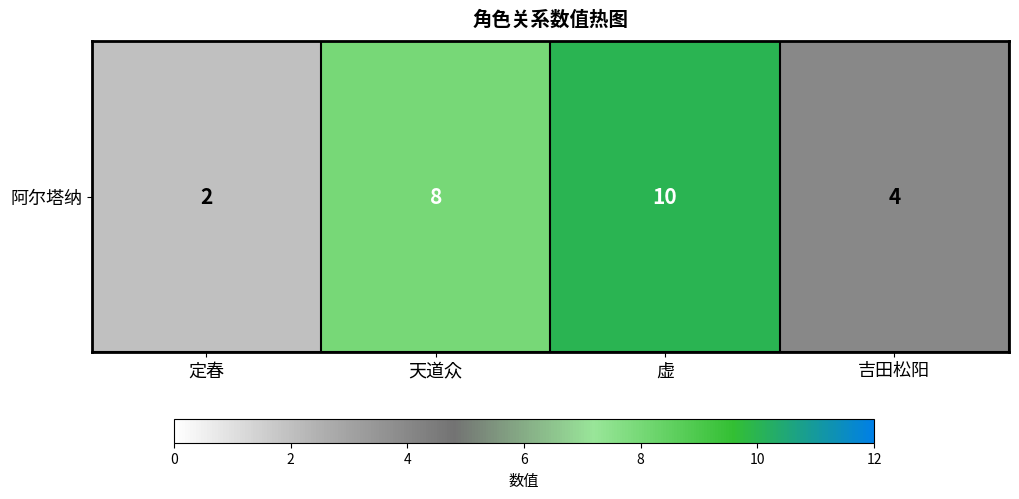

What is the smallest value displayed?

2